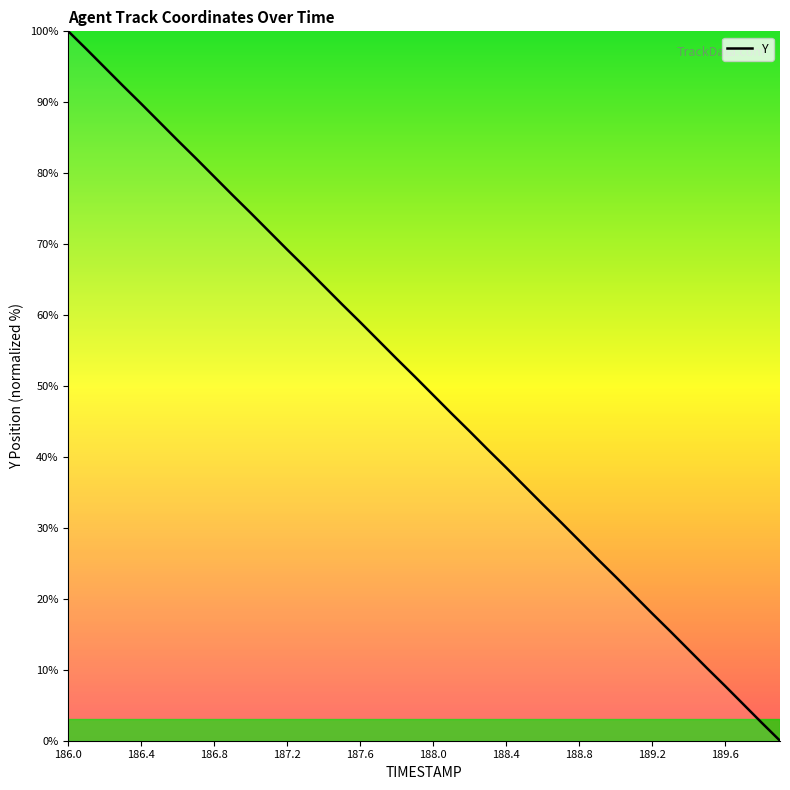

What is the maximum value shown in the chart?

100.0